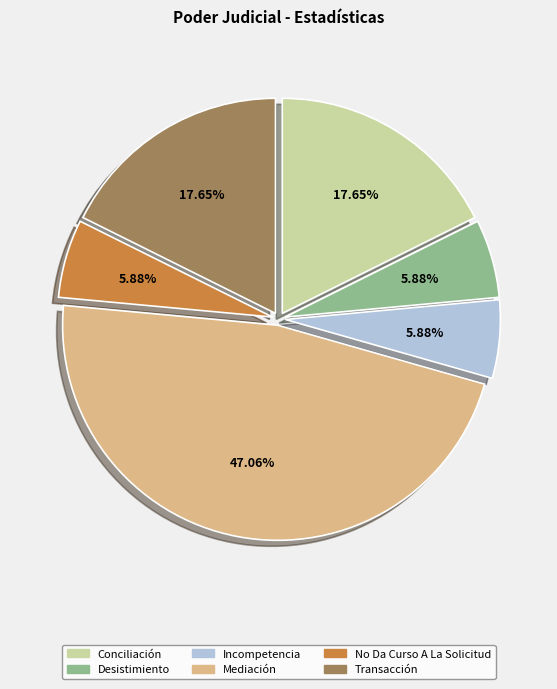

How many slices are in this pie chart?

6